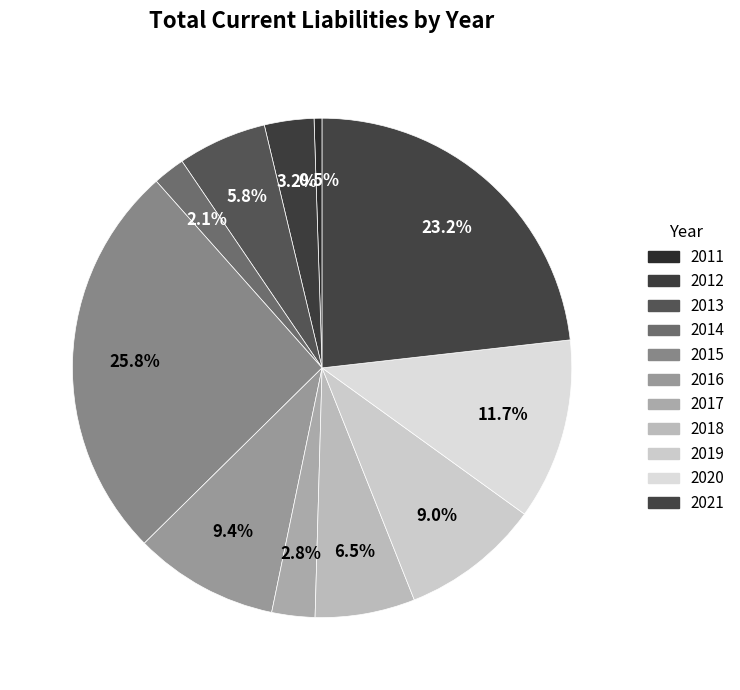

Which slice is the smallest?

2011